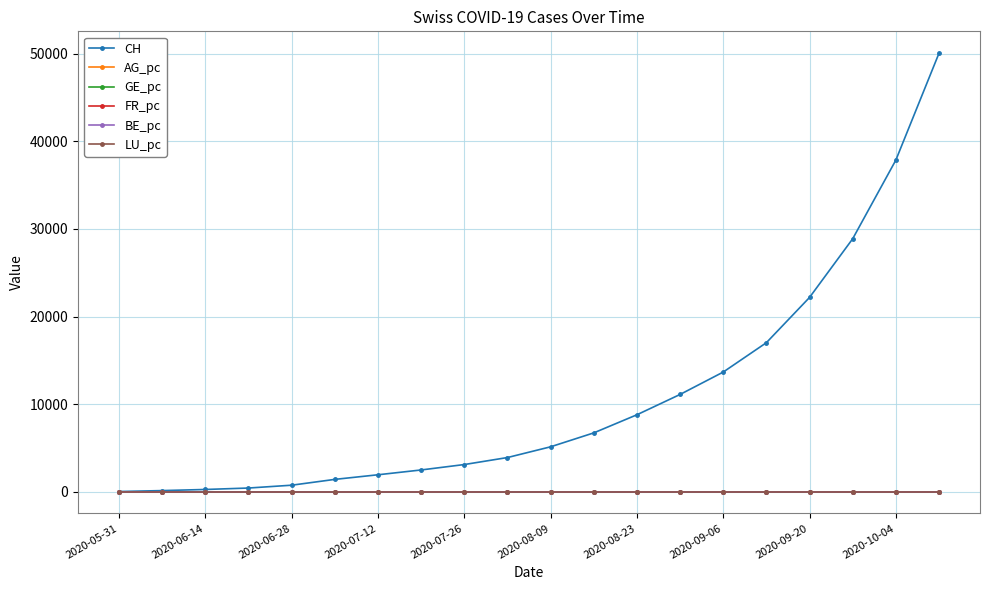

What is the greatest value displayed?

50084.0